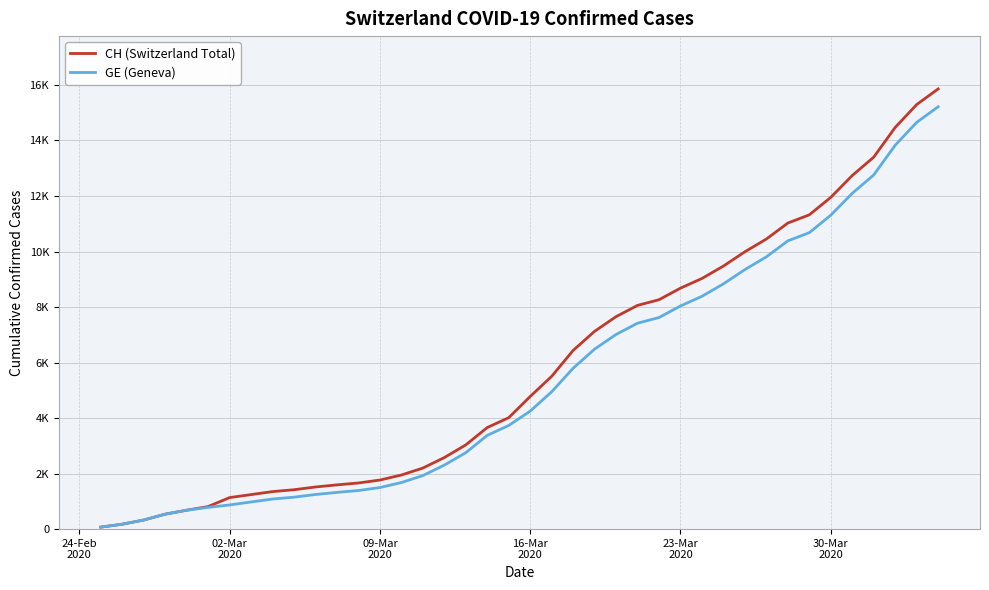

Is this an area chart (filled region under the line)?

No